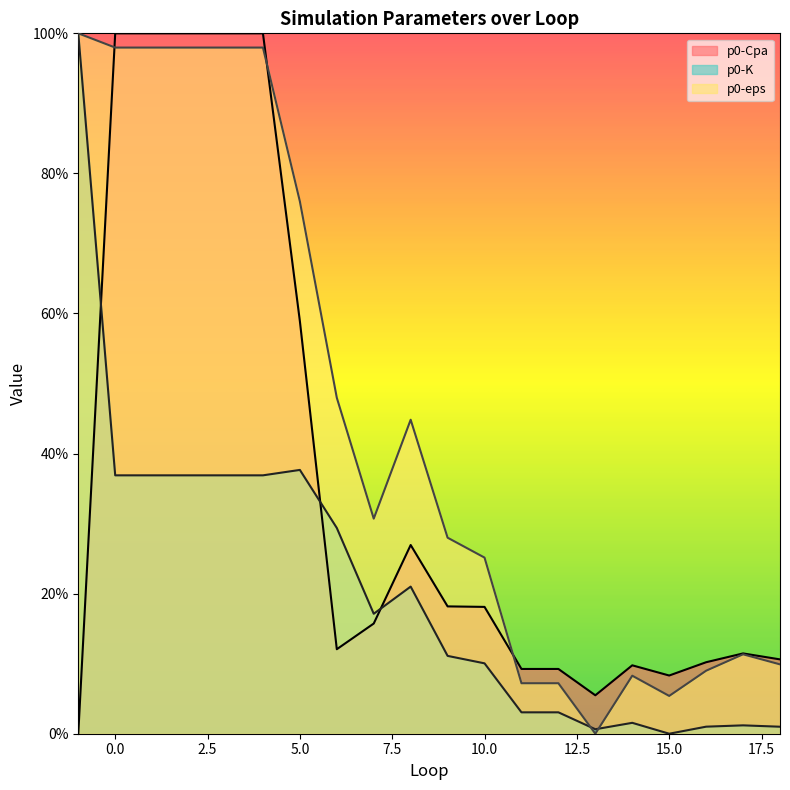

What is the difference between the maximum and second lowest values in the p0-K series?

1.0